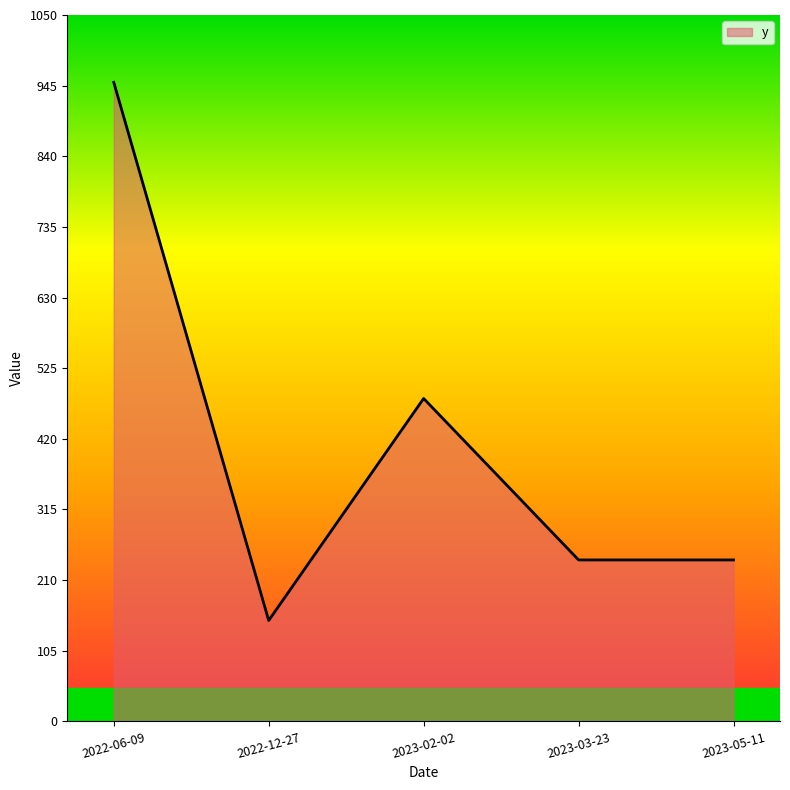

The chart shows a value of 240 at 2023-05-11. True or false?

True